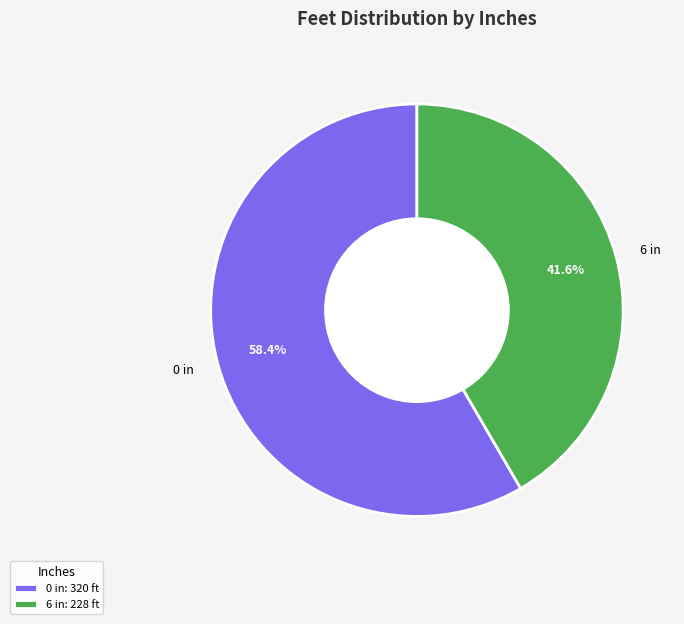

Is 6 in the majority of the pie?

No